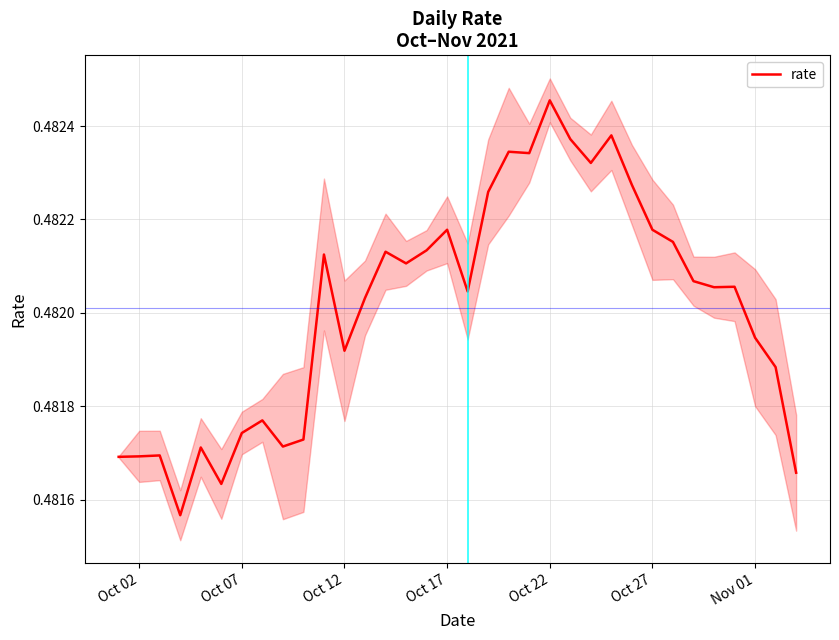

Which category has the highest value in the rate series?

Oct 22